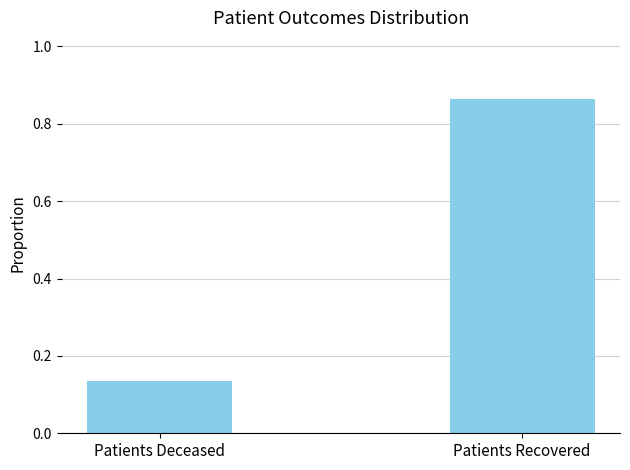

List the labels in order of value, largest first.

Patients Recovered, Patients Deceased